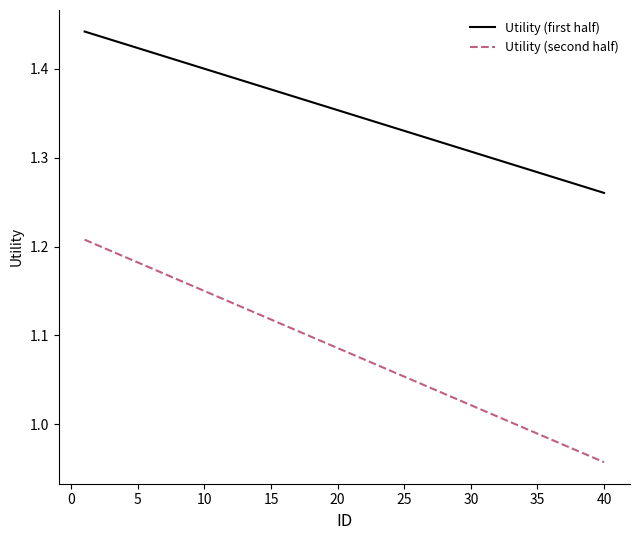

Which series has the largest total across all categories?

Utility (first half)